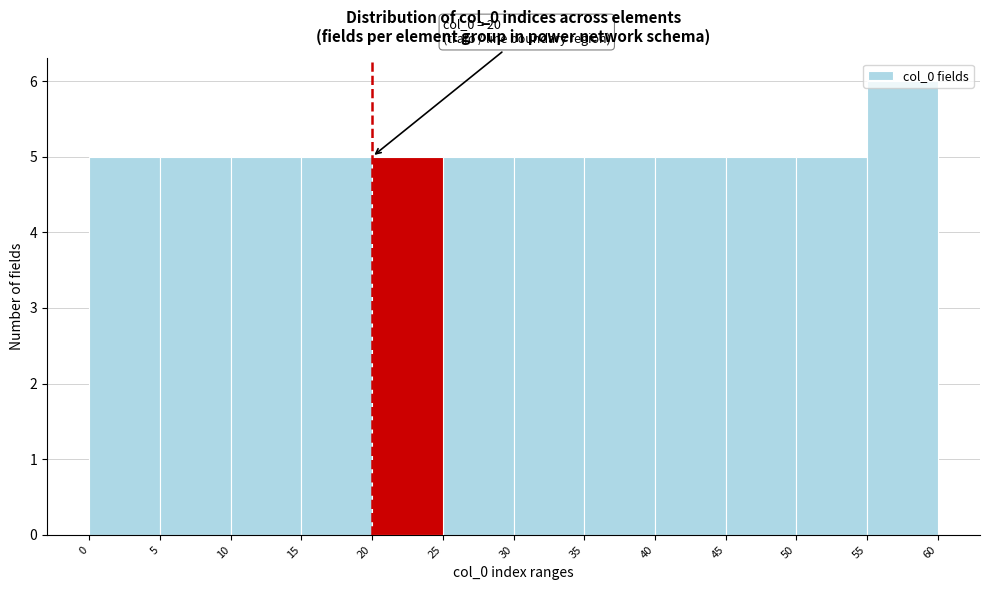

Over which range of the x-axis is the bar tallest?

55 to 60